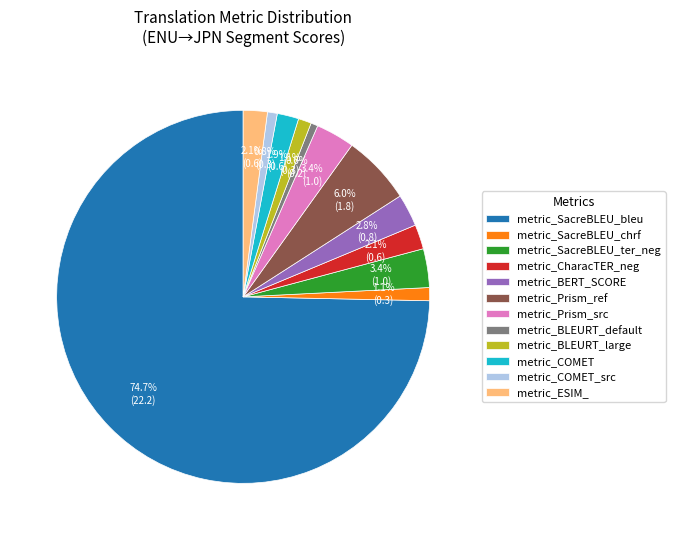

How many slices are in this pie chart?

12